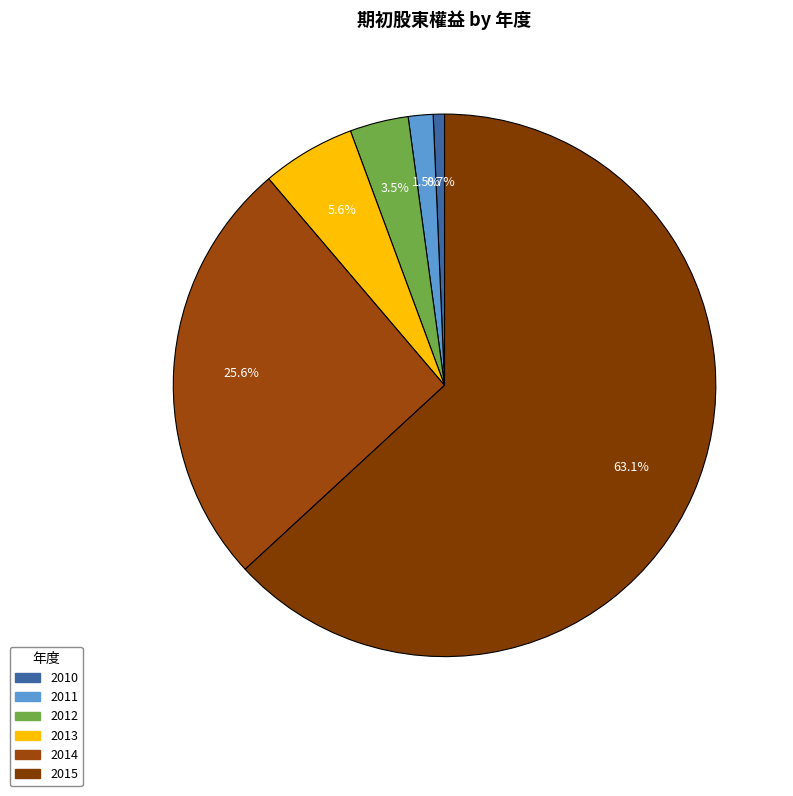

How many segments does this pie chart have?

6